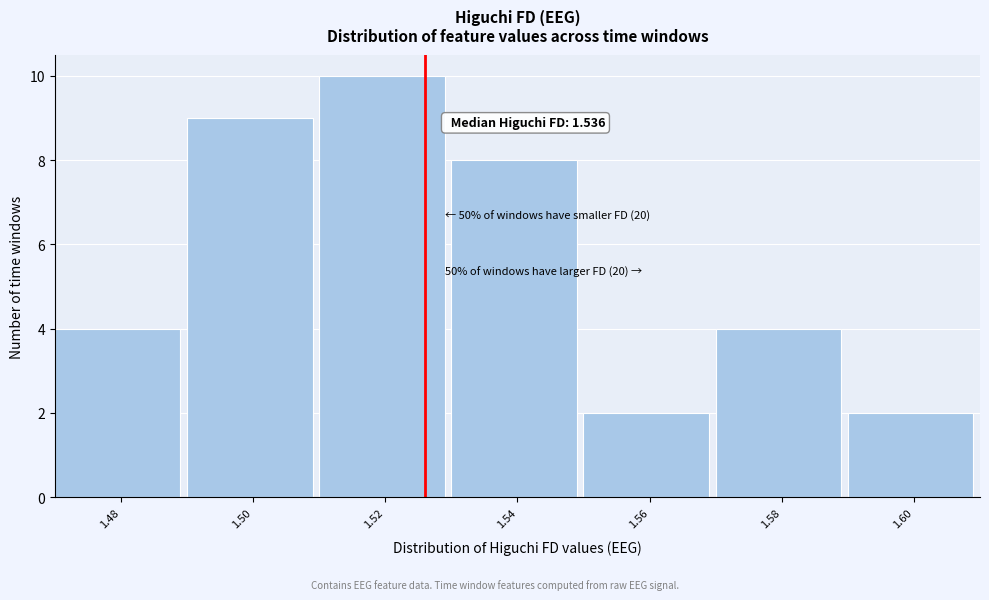

Reading right to left, list all the values displayed in this chart.

2	4	2	8	10	9	4